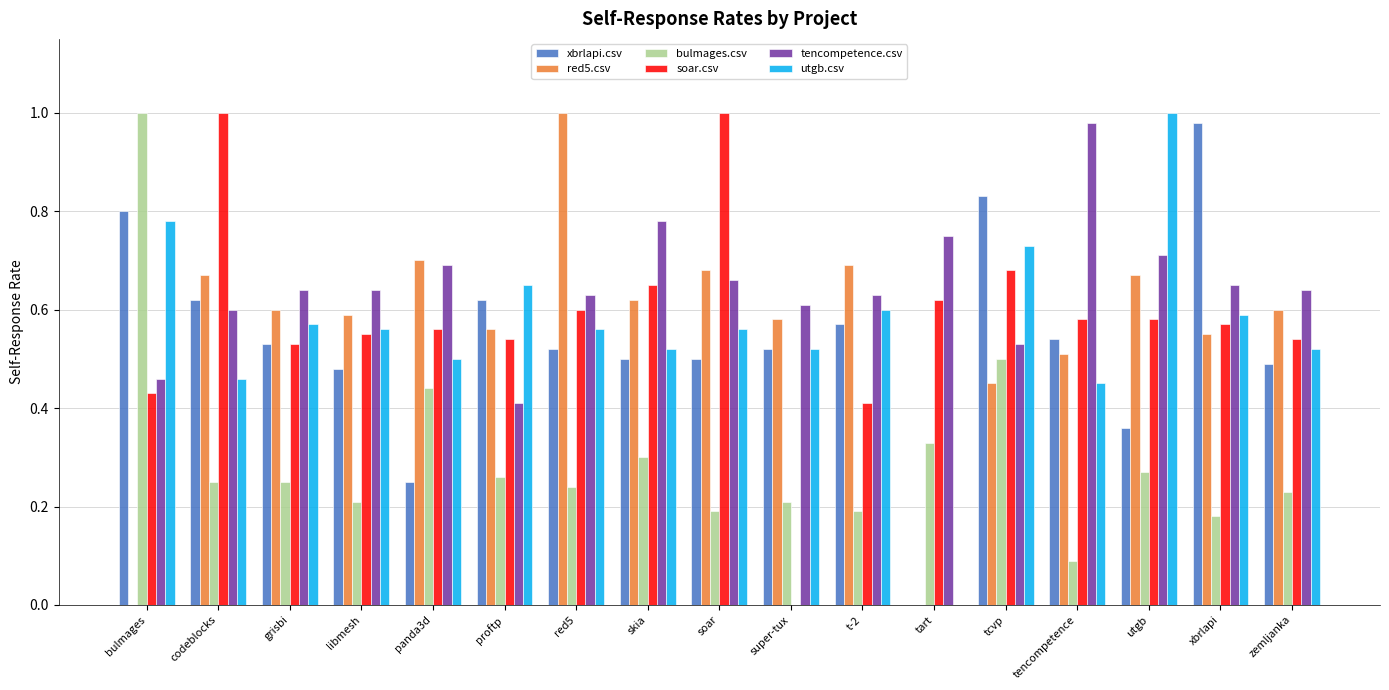

What is the total value across all series at utgb?

3.6